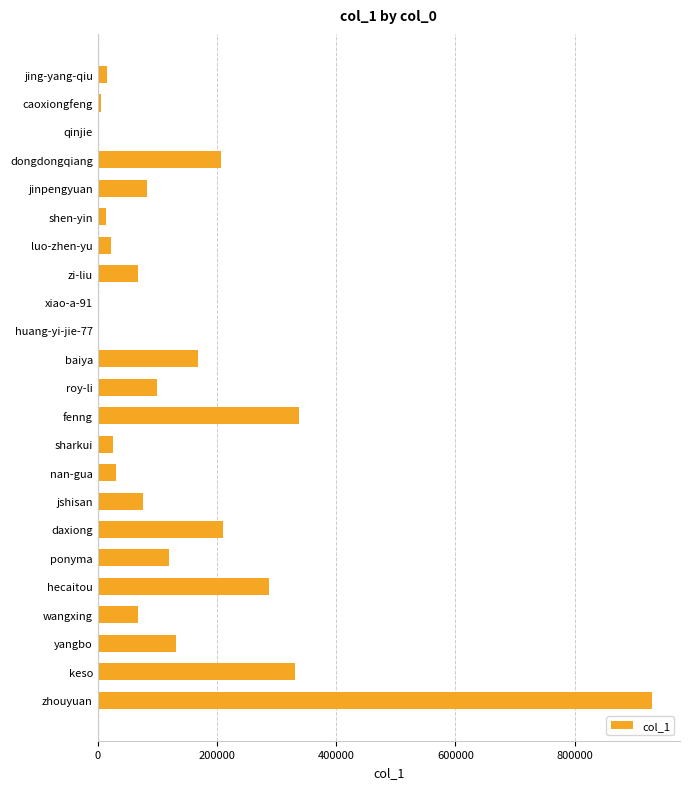

The chart shows a value of 163485 at ponyma. True or false?

False